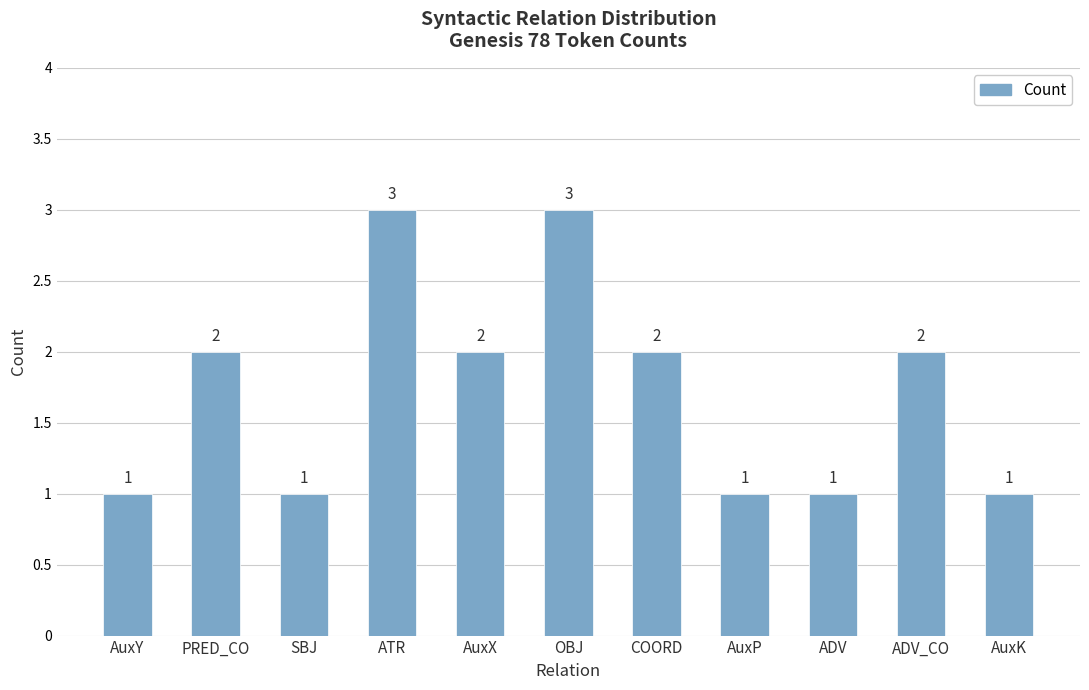

The chart shows a value of 4 at ADV_CO. True or false?

False